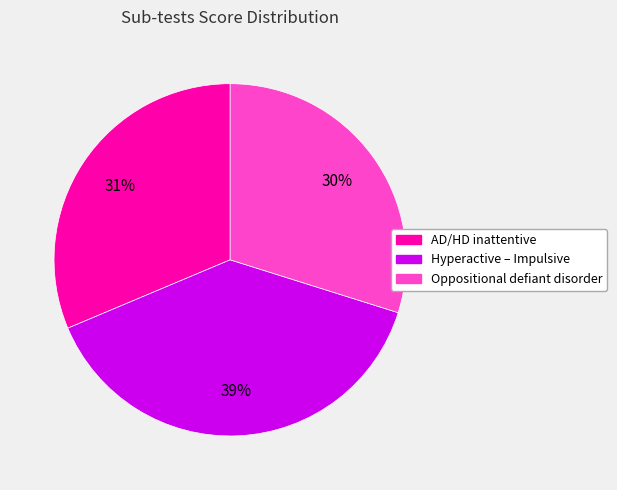

The AD/HD inattentive slice represents 43% of the pie. True or false?

False